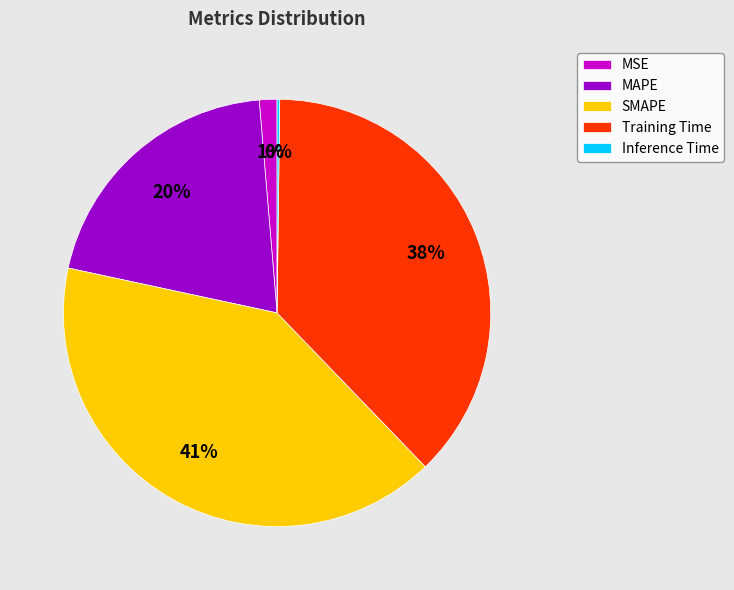

Which category has the biggest portion of the pie?

SMAPE